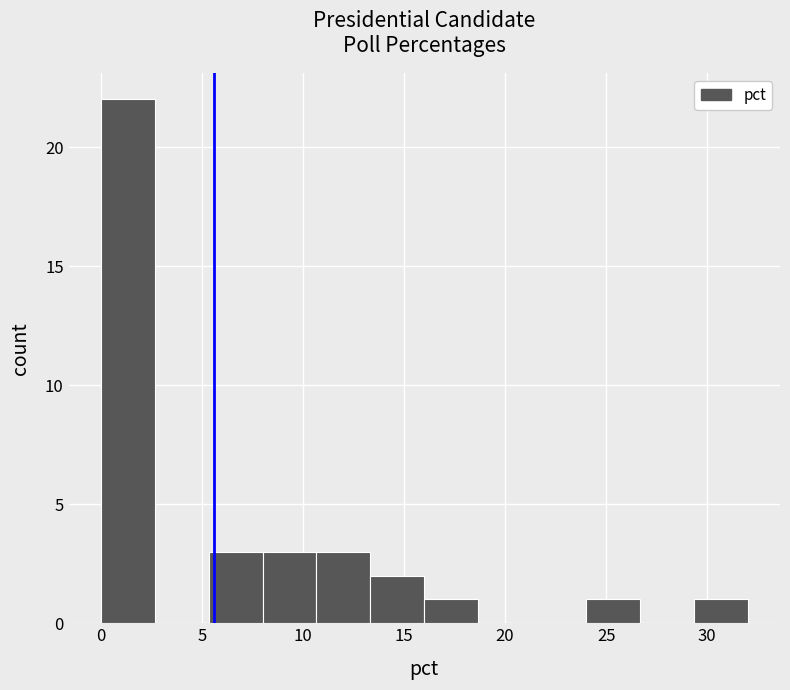

Reading left to right, transcribe this chart: for each bar, give the range it covers on the x-axis and its height. Neither the bar edges nor the heights are printed on the chart, so give them approximately, as read against the axes.

0.0 to 2.5: 22
2.5 to 5.5: 0
5.5 to 8.0: 3
8.0 to 10.5: 3
10.5 to 13.5: 3
13.5 to 16.0: 2
16.0 to 18.5: 1
18.5 to 21.5: 0
21.5 to 24.0: 0
24.0 to 26.5: 1
26.5 to 29.5: 0
29.5 to 32.0: 1